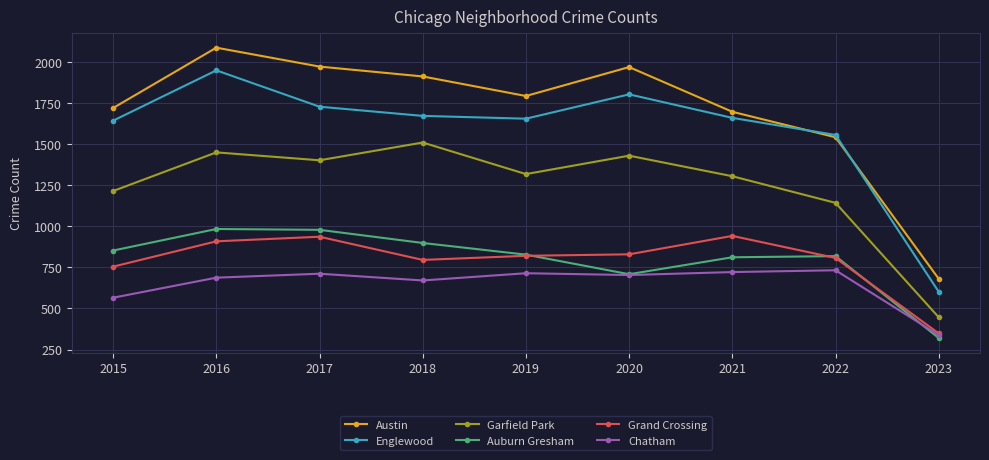

What is the difference between the Chatham values at 2021 and 2017?

10